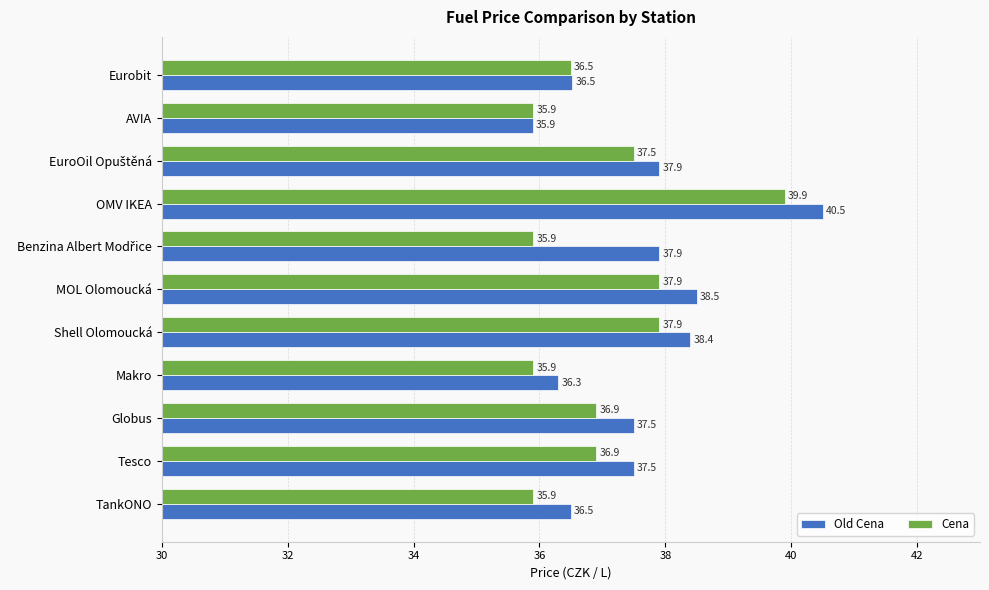

Which series changed the most between Makro and AVIA?

Old Cena